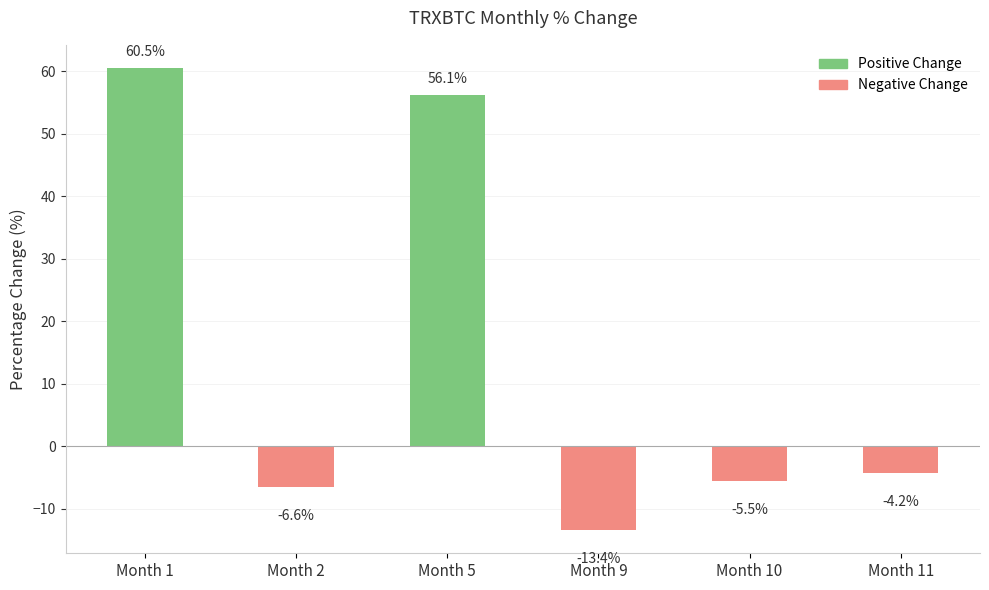

How many bars are there in total?

6